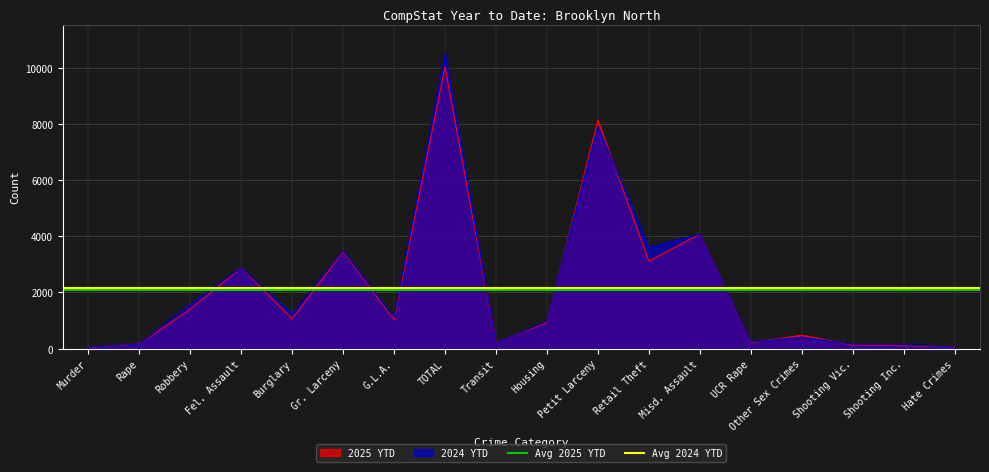

How many lines are shown in the chart?

2